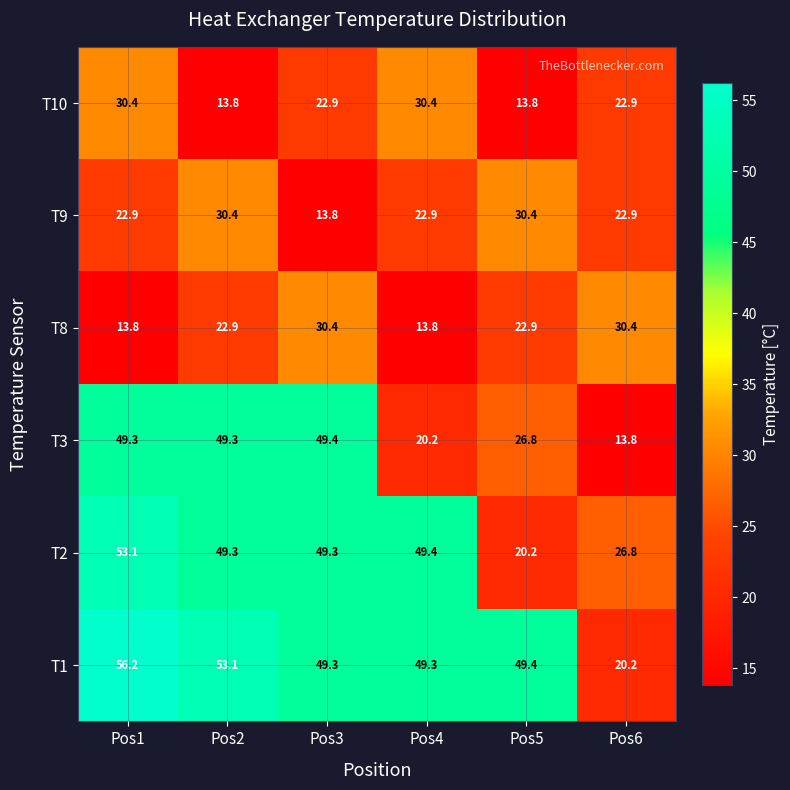

How many values in the T9 series exceed 22?

5